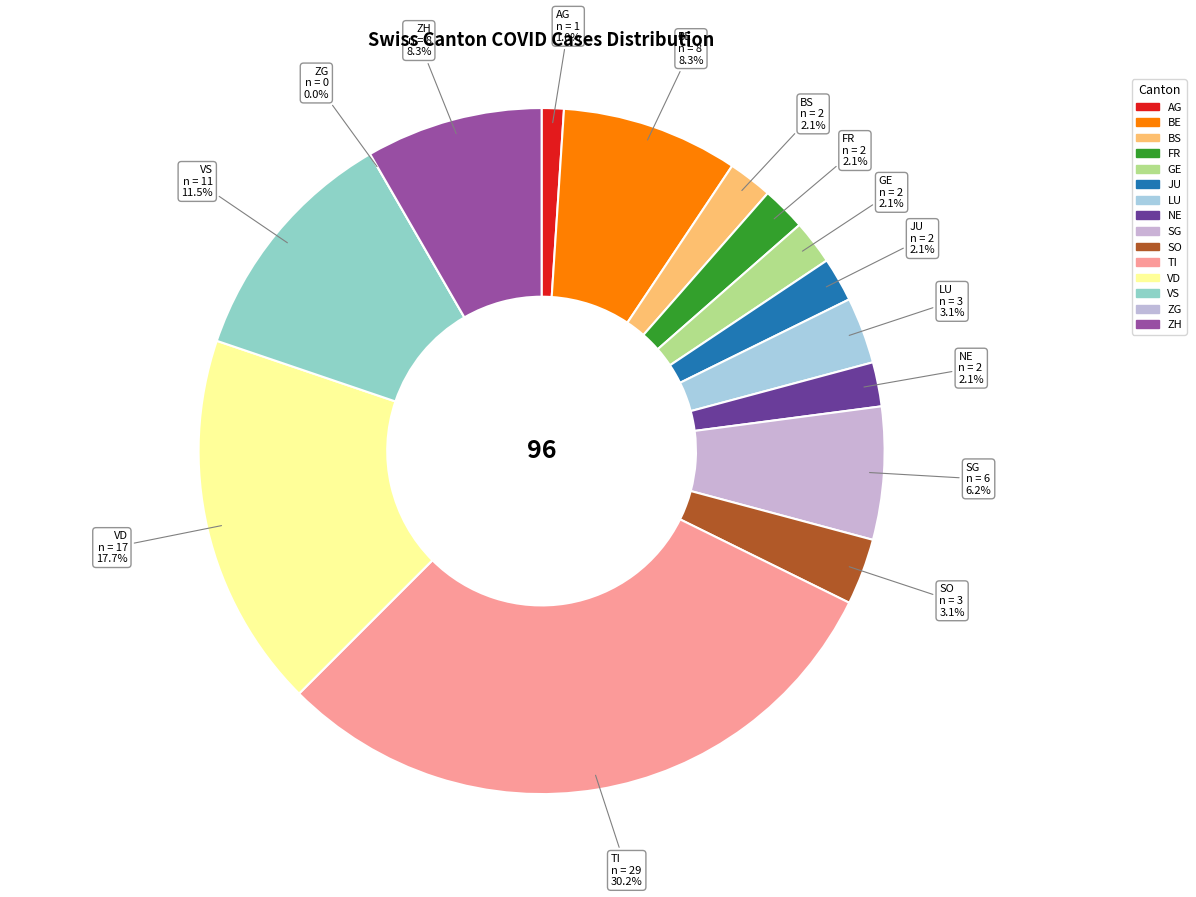

To the nearest percent, what portion does GE represent?

2%